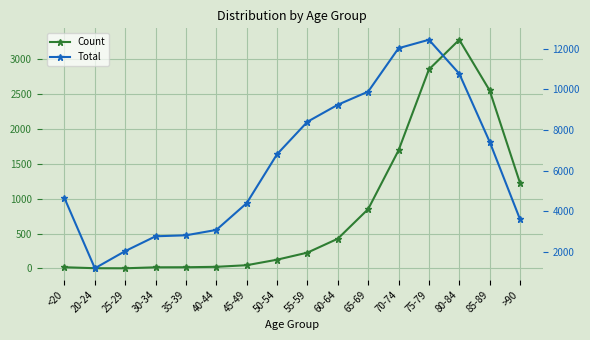

Rank the series at 40-44 from lowest to highest value.

Count, Total